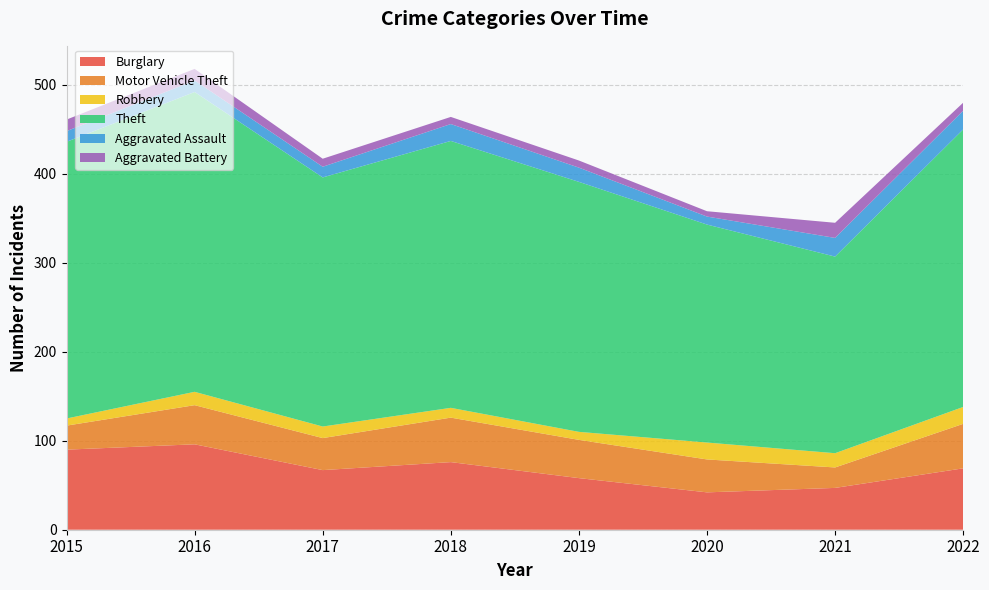

Reading left to right, extract all data points from this chart.

Burglary: 2015=90	2016=96	2017=67	2018=76	2019=58	2020=42	2021=47	2022=69
Motor Vehicle Theft: 2015=27	2016=44	2017=36	2018=50	2019=43	2020=37	2021=23	2022=50
Robbery: 2015=8	2016=15	2017=13	2018=11	2019=9	2020=19	2021=16	2022=19
Theft: 2015=311	2016=337	2017=280	2018=300	2019=281	2020=245	2021=221	2022=312
Aggravated Assault: 2015=12	2016=13	2017=12	2018=19	2019=16	2020=9	2021=21	2022=21
Aggravated Battery: 2015=13	2016=13	2017=9	2018=8	2019=8	2020=6	2021=17	2022=9